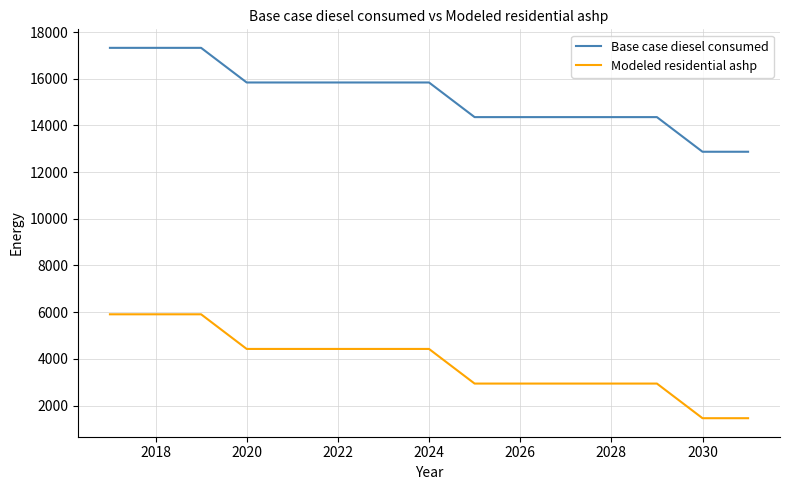

At how many categories does at least one series exceed 11088?

15